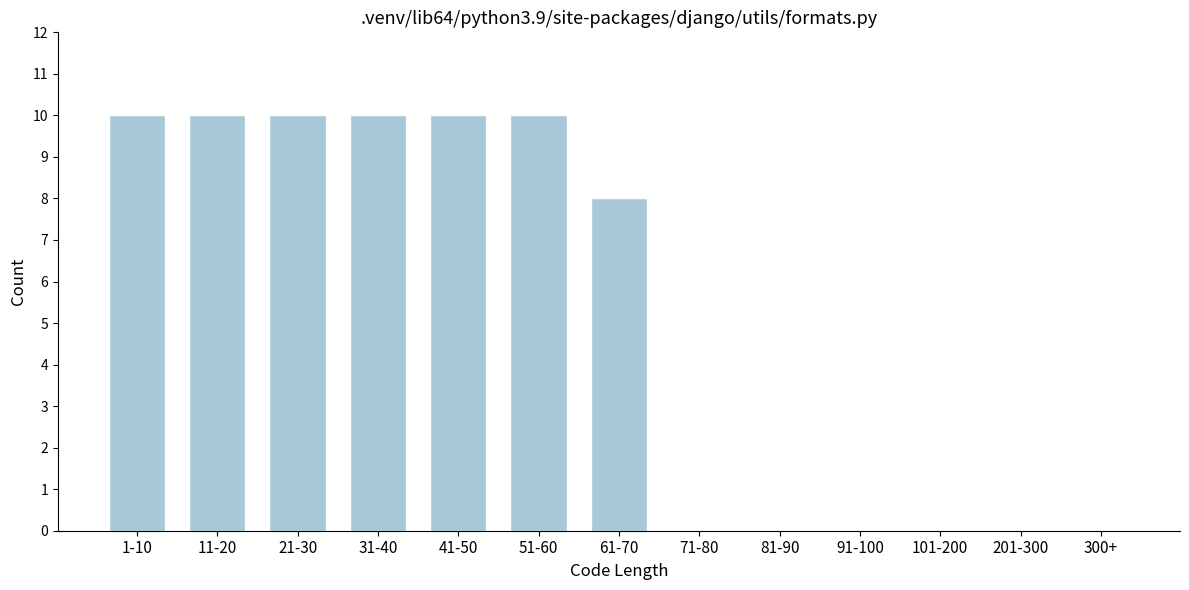

Reading right to left, what are all the values shown in this chart?

300+=0	201-300=0	101-200=0	91-100=0	81-90=0	71-80=0	61-70=8	51-60=10	41-50=10	31-40=10	21-30=10	11-20=10	1-10=10